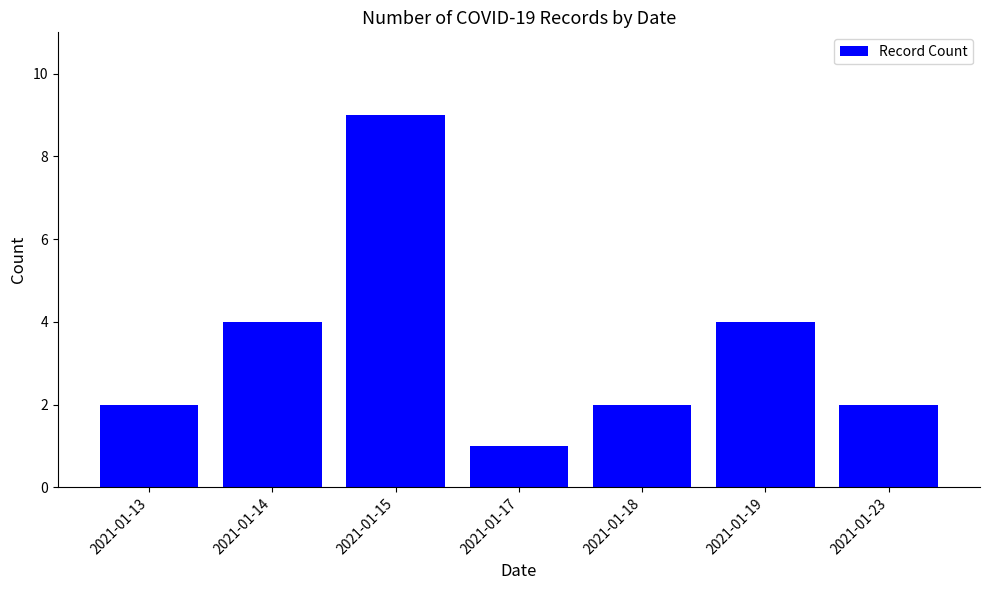

How many series are shown in this chart?

1